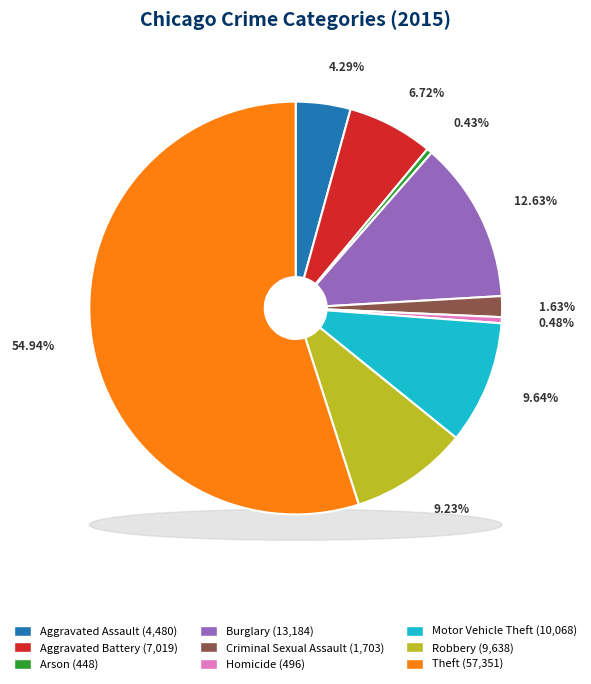

Rank the categories by value from highest to lowest.

Theft, Burglary, Motor Vehicle Theft, Robbery, Aggravated Battery, Aggravated Assault, Criminal Sexual Assault, Homicide, Arson